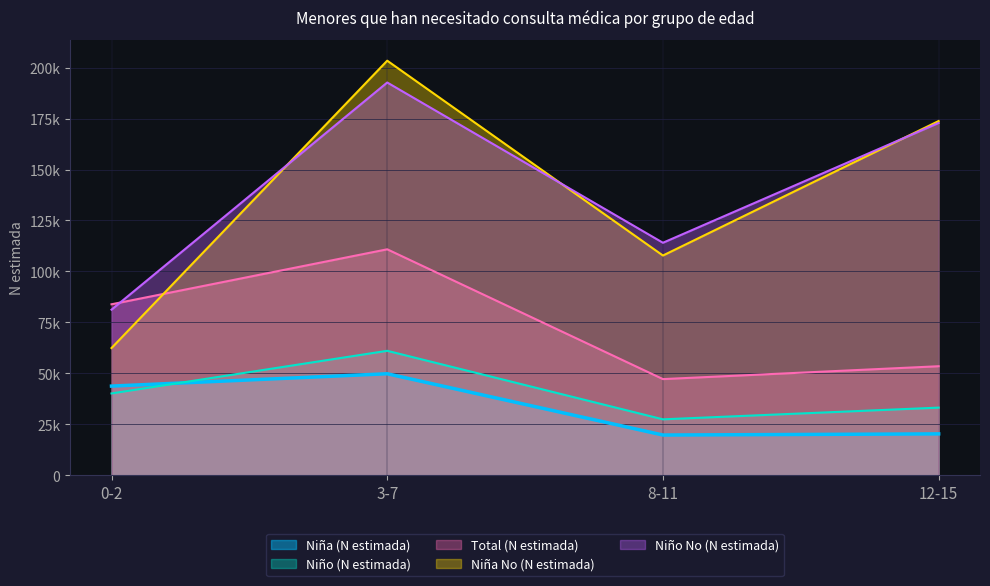

What is the label of the 2nd point from the right?

8-11